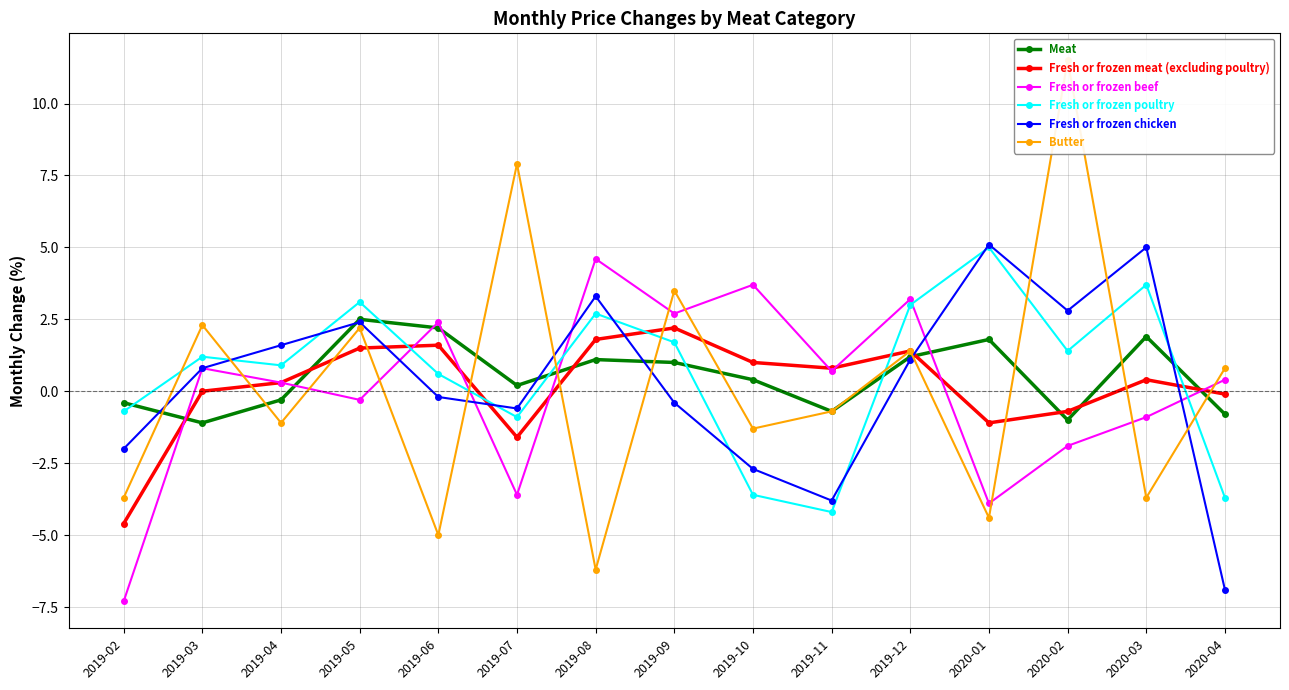

How many values in the Fresh or frozen meat (excluding poultry) series are below 0?

5